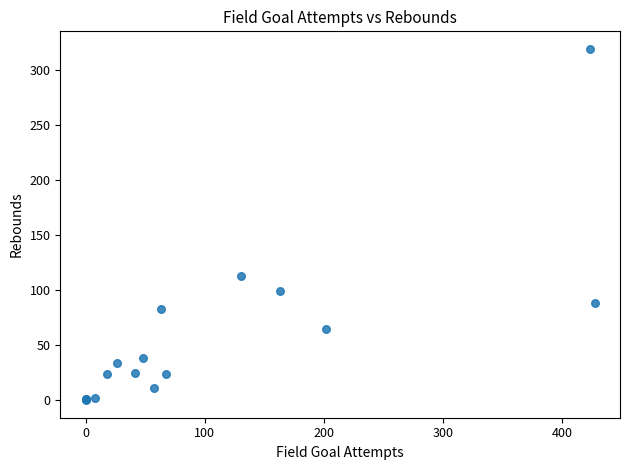

What Y value in the scatter plot is closest to 159?

113